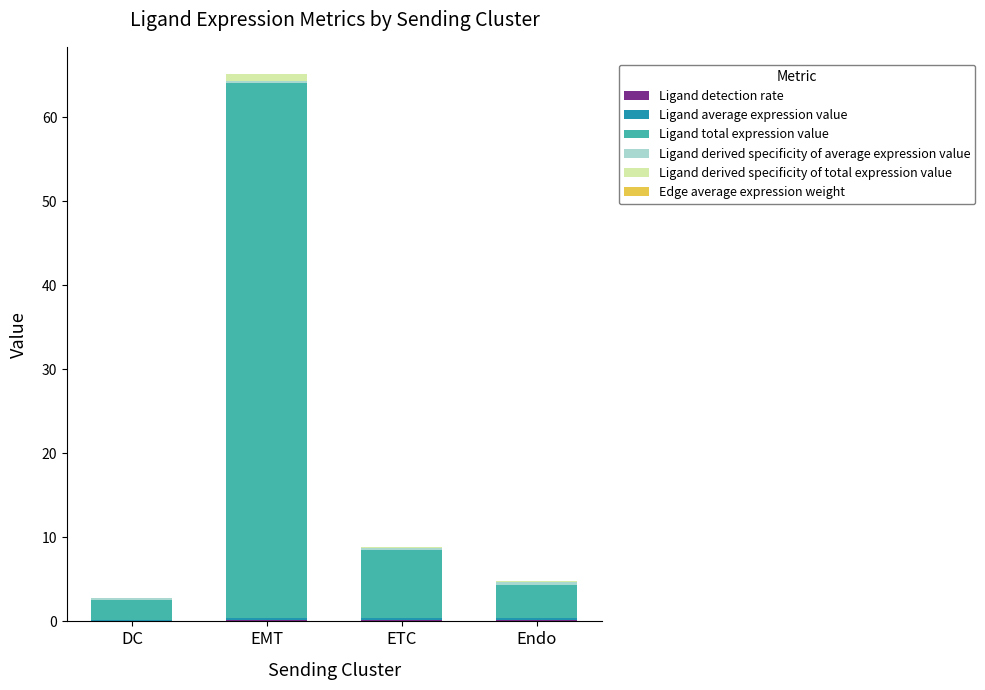

At which category is the sum across all series the highest?

EMT